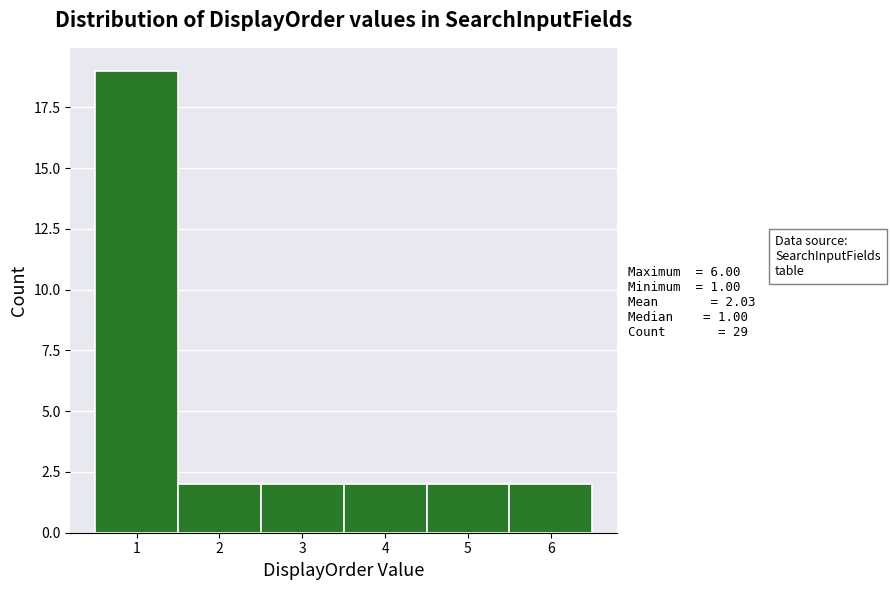

Over which range of the x-axis is the bar tallest?

0.5 to 1.5